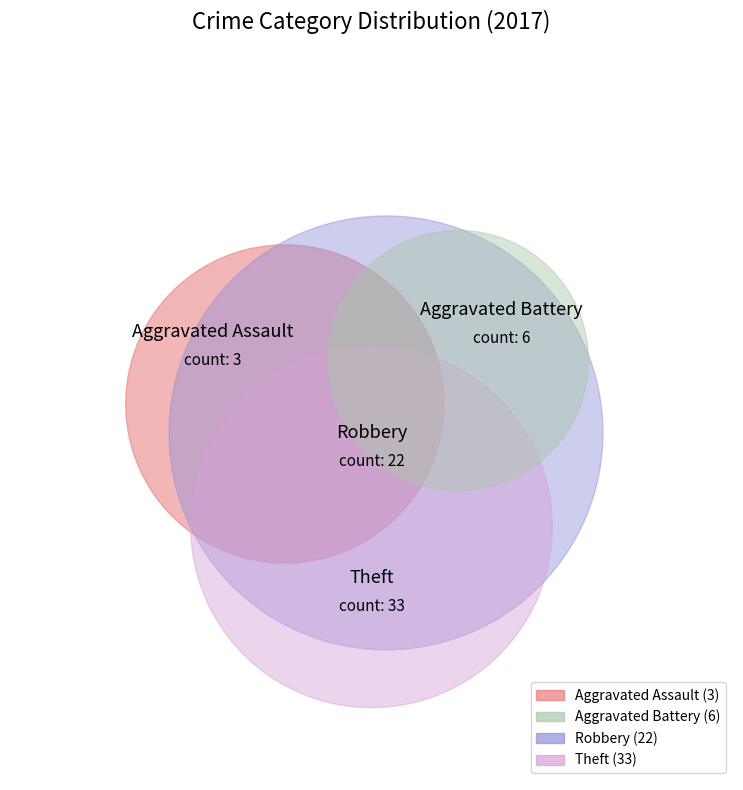

What is the majority slice?

Theft